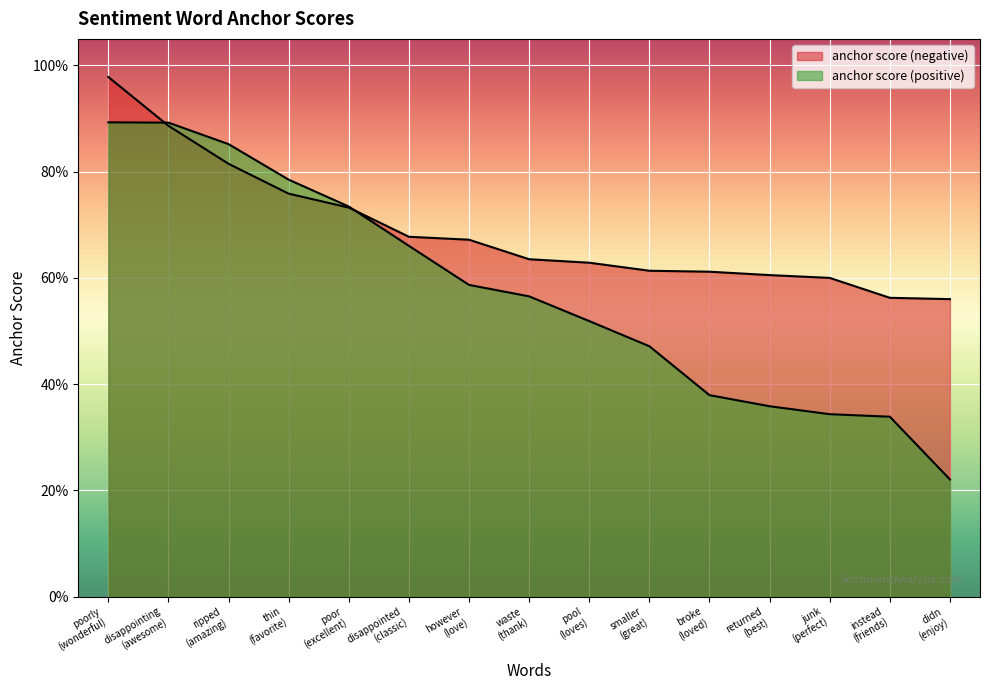

The anchor score (positive) series shows 0.2 at waste
(thank). True or false?

False